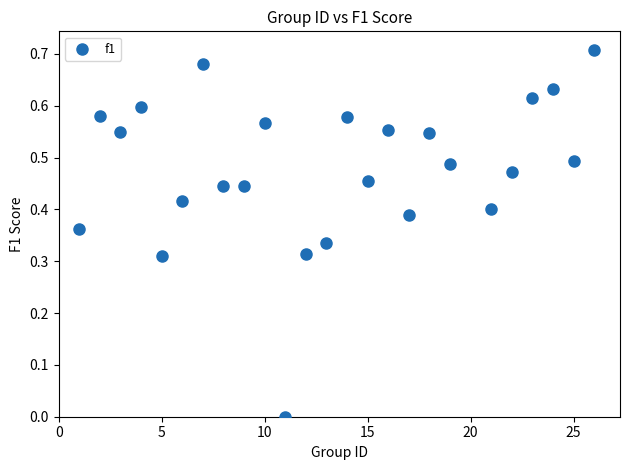

What is the range of X values (max minus min)?

25.0